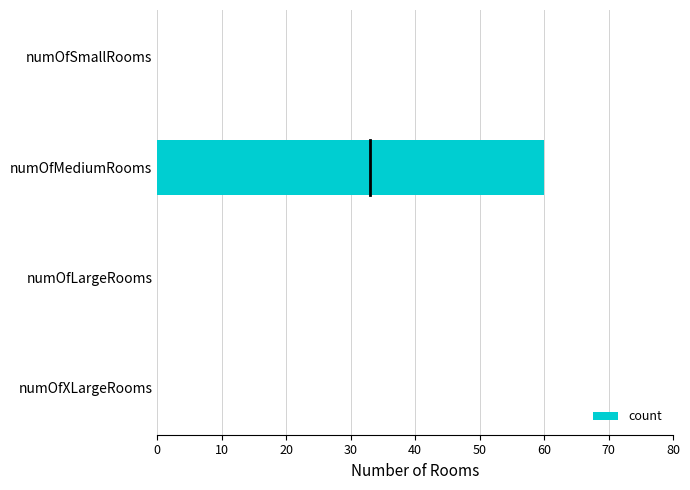

Reading top to bottom, what are all the values shown in this chart?

numOfSmallRooms=0	numOfMediumRooms=60	numOfLargeRooms=0	numOfXLargeRooms=0